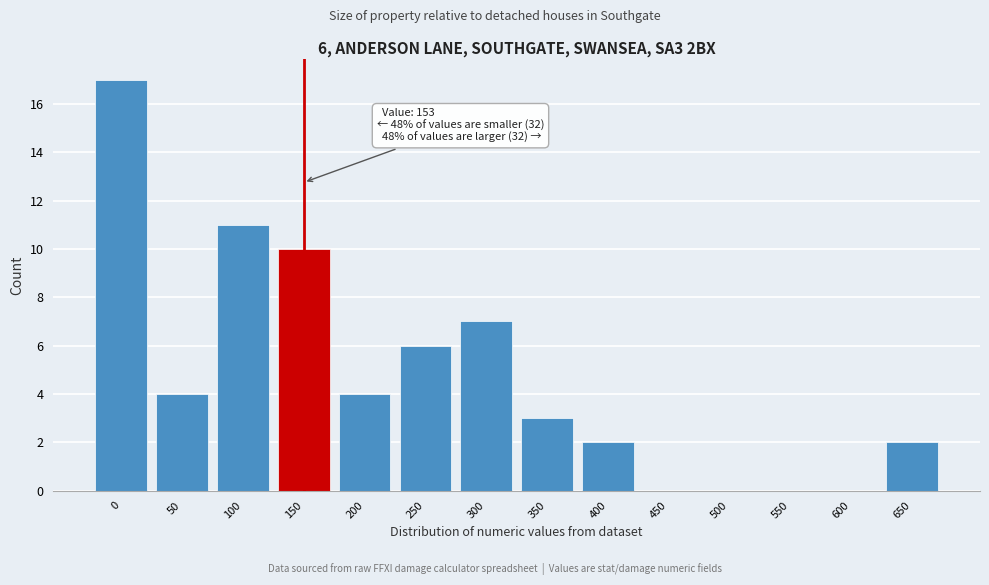

Reading left to right, transcribe all the data shown in this chart.

0=17	50=4	100=11	150=10	200=4	250=6	300=7	350=3	400=2	450=0	500=0	550=0	600=0	650=2